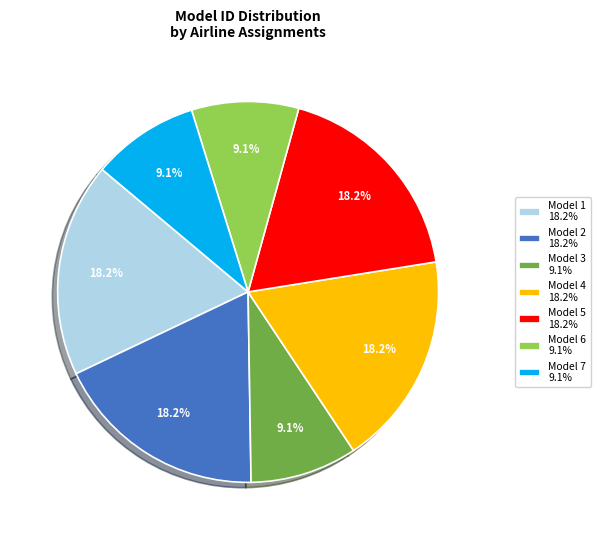

How many segments does this pie chart have?

7